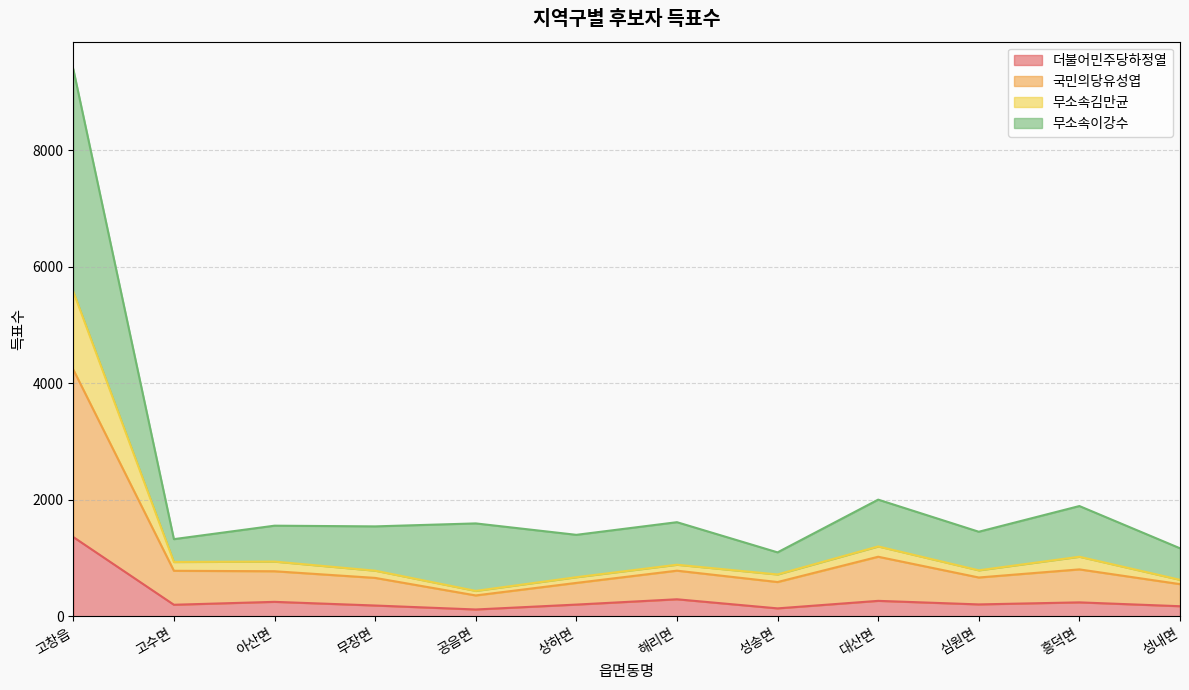

What position from the left is 무장면?

4